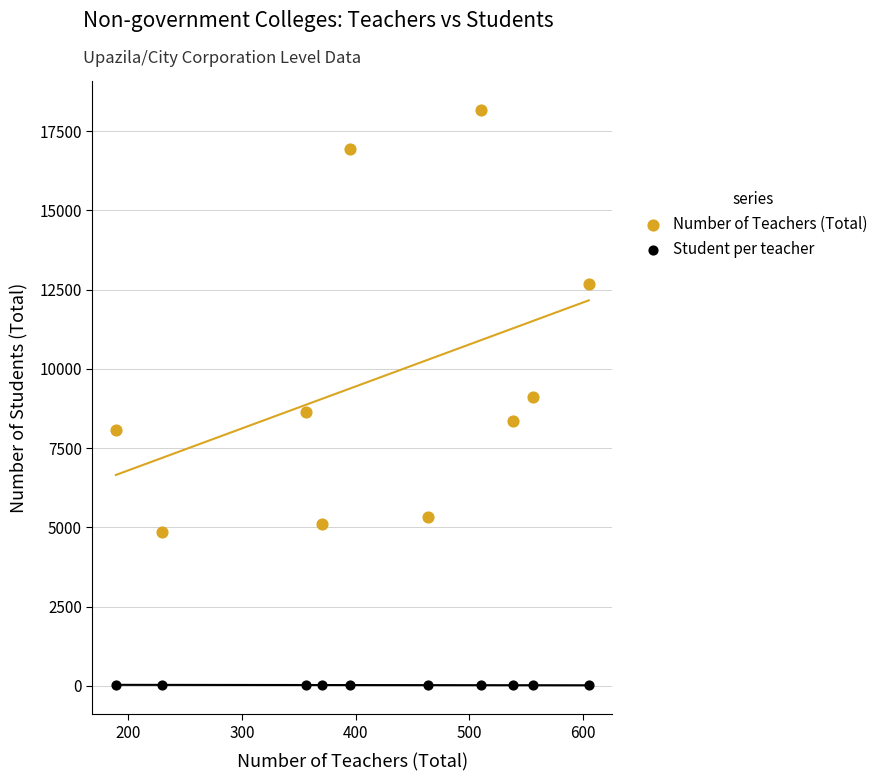

In the Number of Teachers (Total) series, what Y value is closest to 11504?

12688